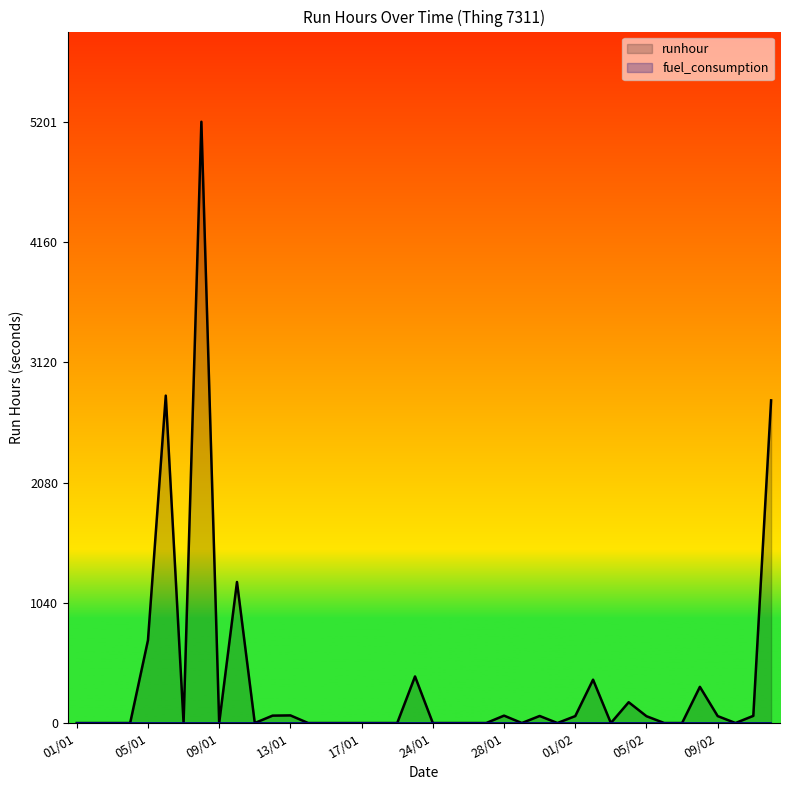

Reading left to right, list all the values displayed in this chart.

0	0	0	0	716	2832	0	5201	0	1220	0	64	66	0	0	0	0	0	0	403	0	0	0	0	64	0	61	0	60	375	0	180	59	0	0	313	60	0	62	2791